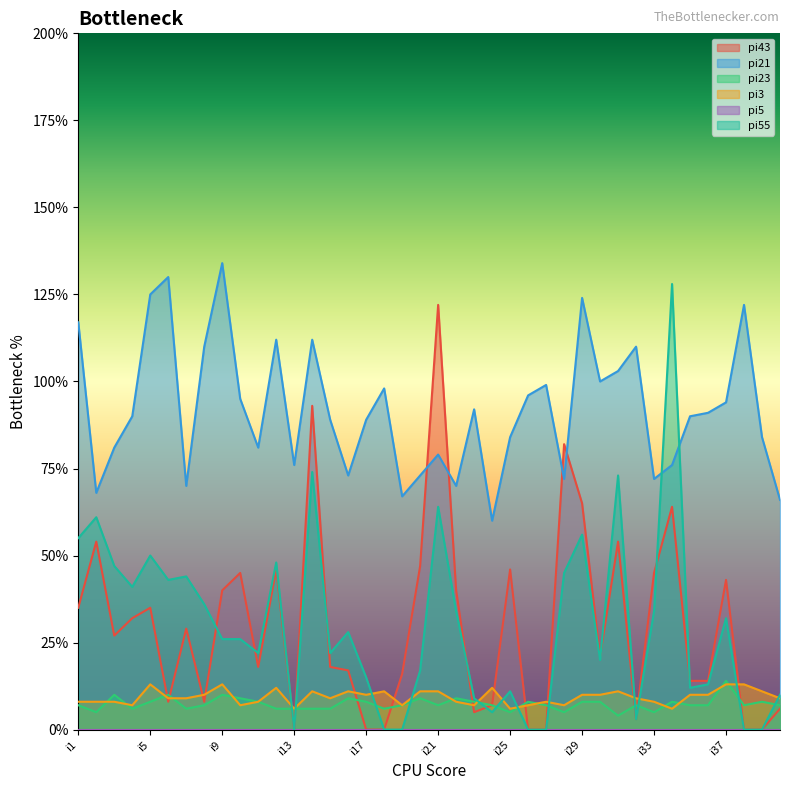

What is the difference between the maximum and minimum values in the pi21 series?

74